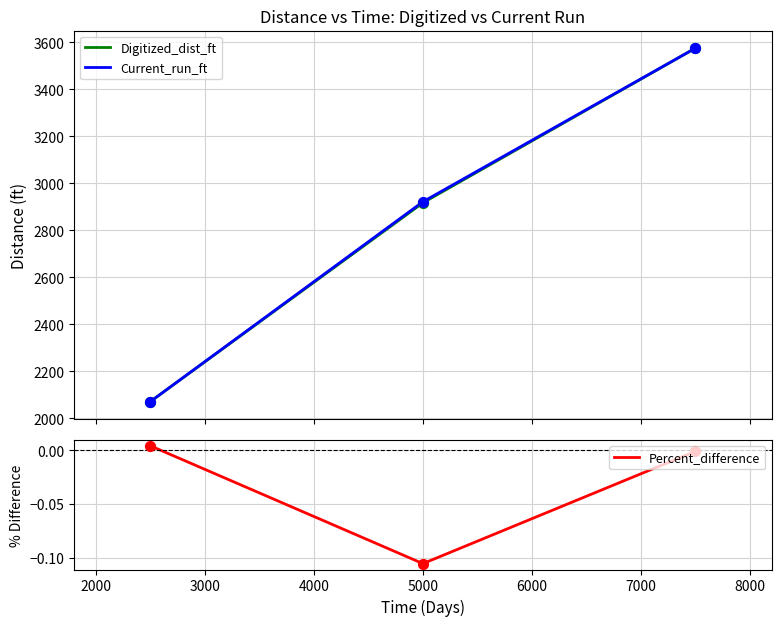

Which series has the widest spread of Y values?

Current_run_ft